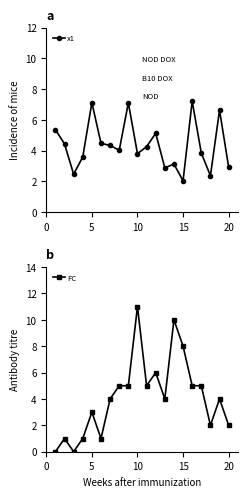

In x1, how many points are lower than both neighbors (excluding endpoints)?

6